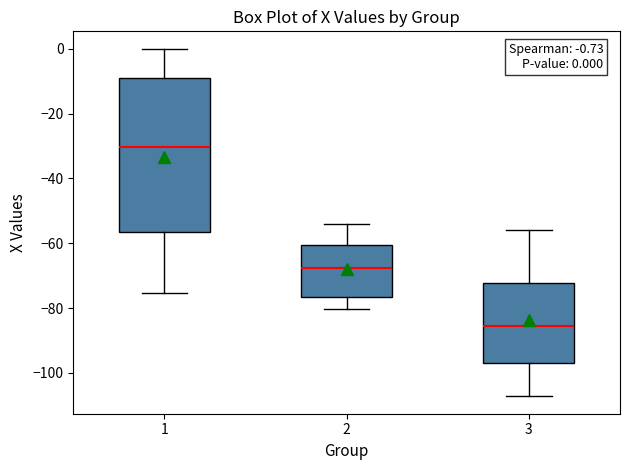

Which box has the highest median line?

1